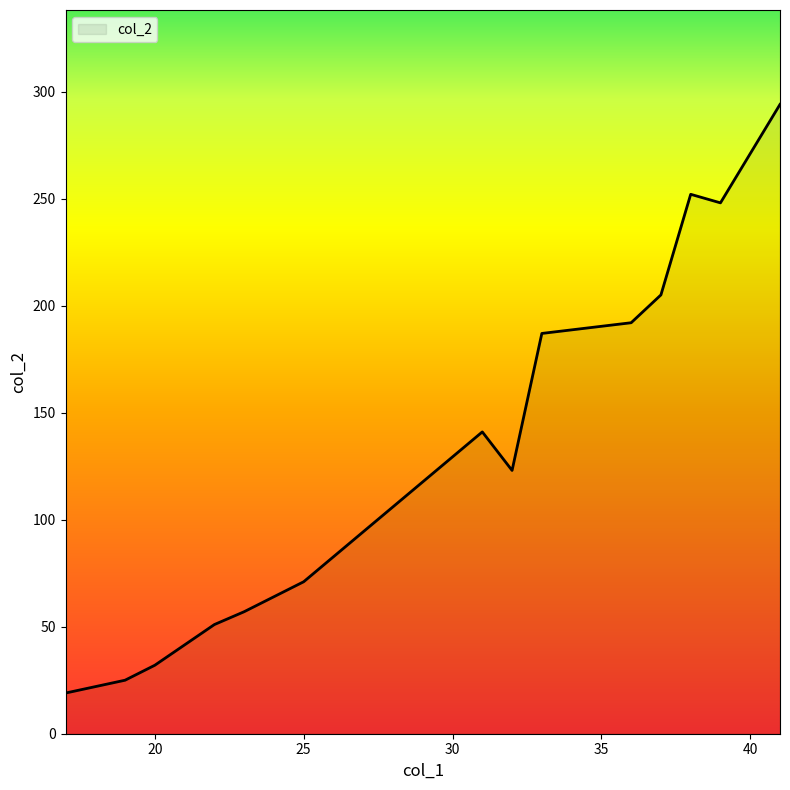

True or false: the data has more than 2 interior local peaks.

False